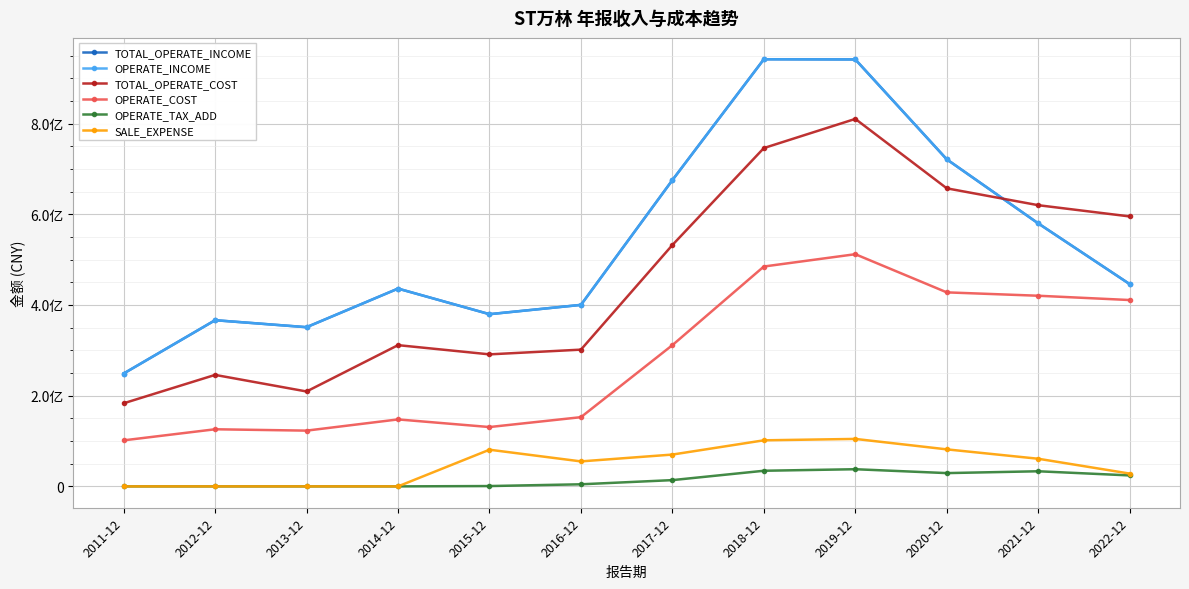

What is the maximum value shown in the chart?

941843564.7